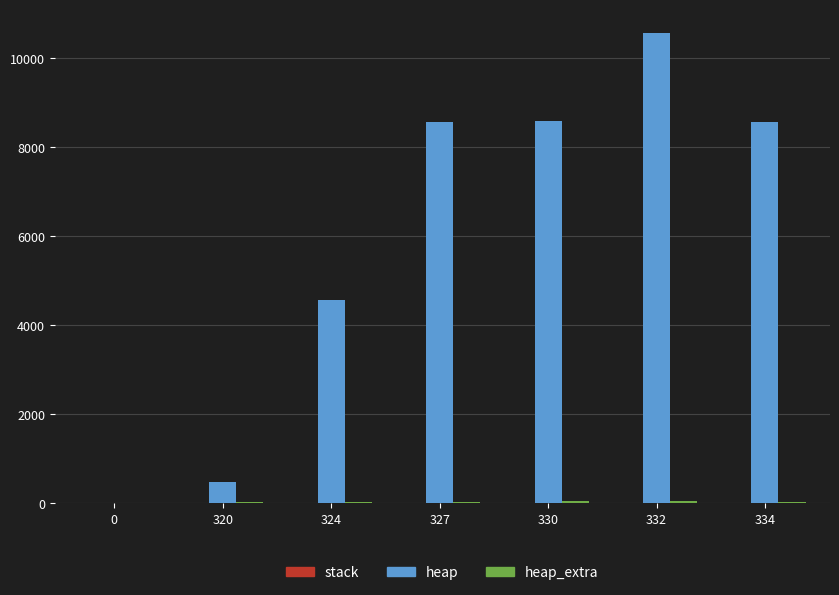

At which category is the sum across all series the highest?

332